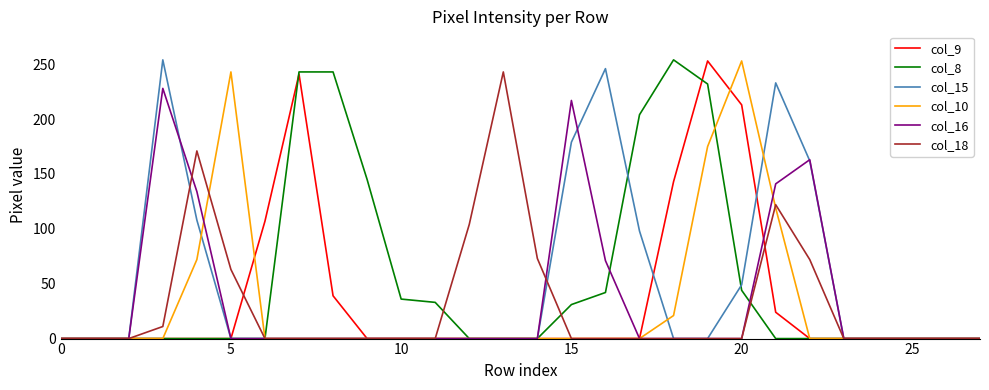

What is the greatest value displayed?

254